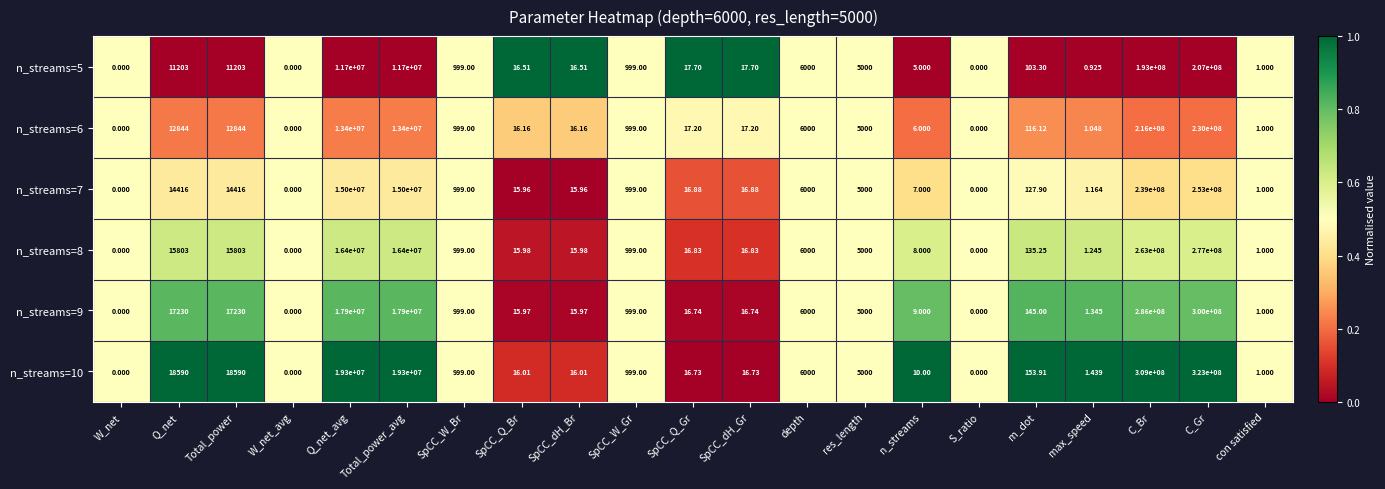

Which series has the widest spread of values?

n_streams=10